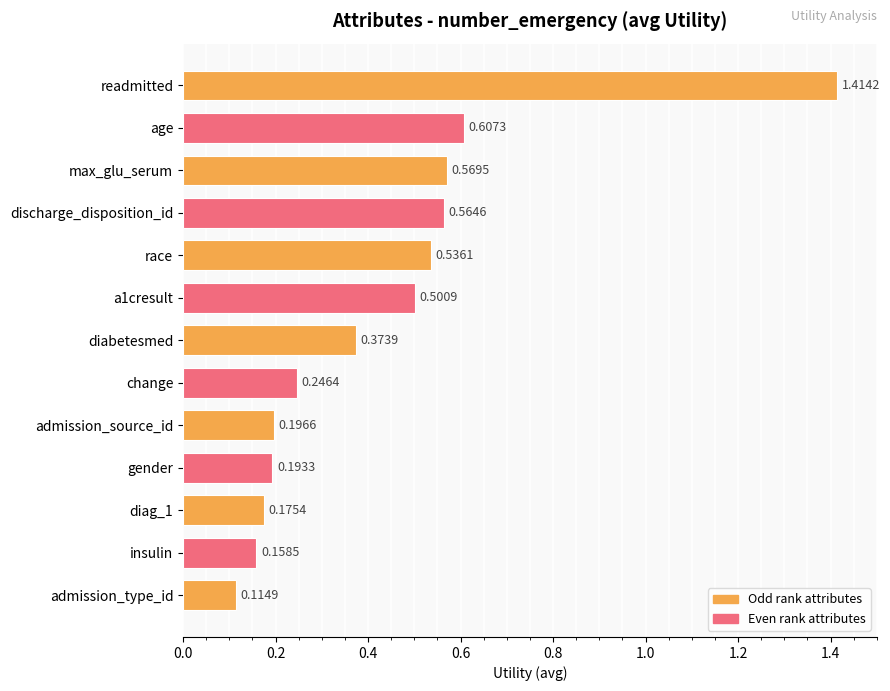

What is the sum of the values at gender and readmitted?

1.6